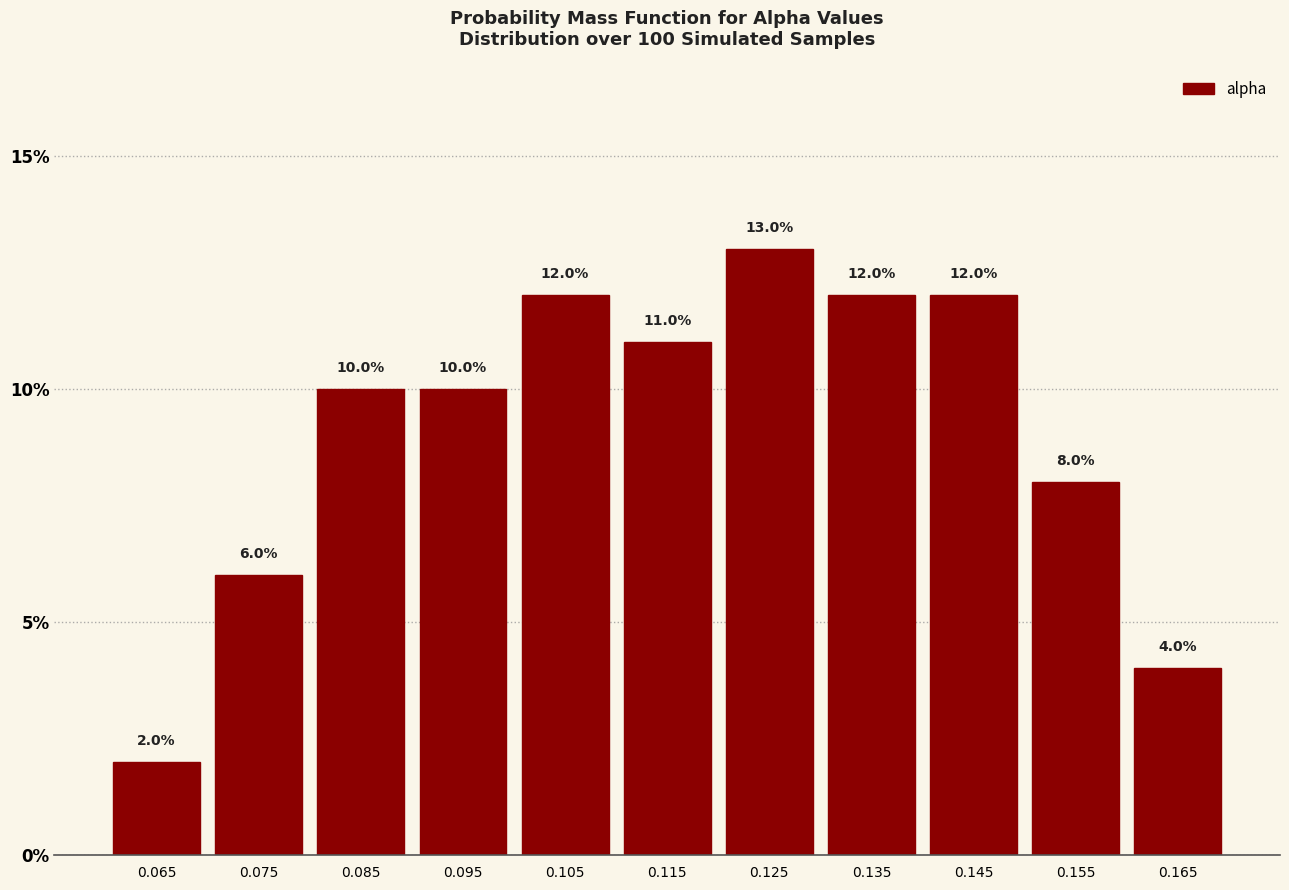

What is the height of the bar covering 0.14 to 0.15 on the x-axis?

12.0